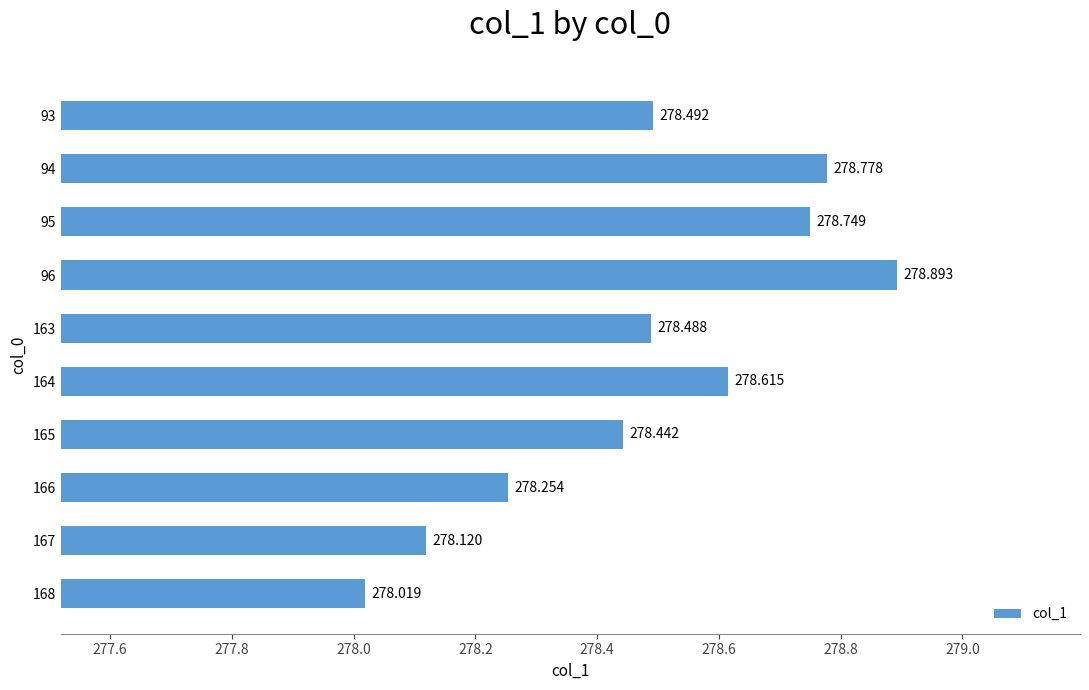

Does the chart contain stacked bars?

No